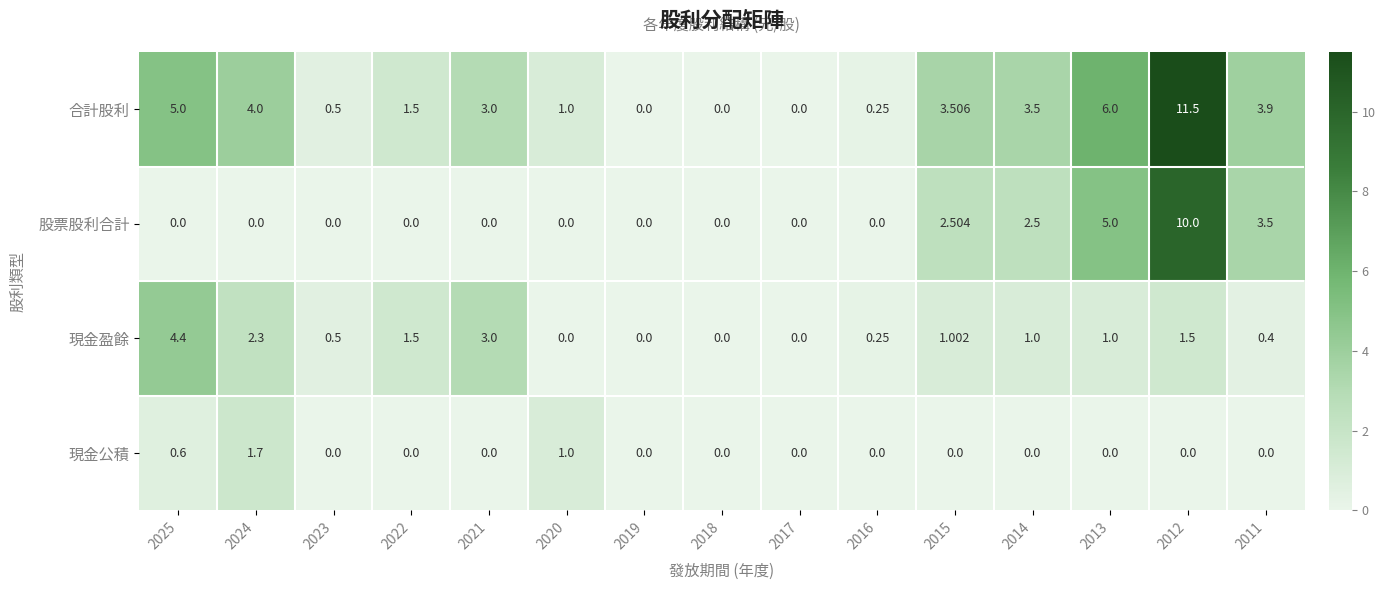

Which series has the largest range (max minus min)?

合計股利